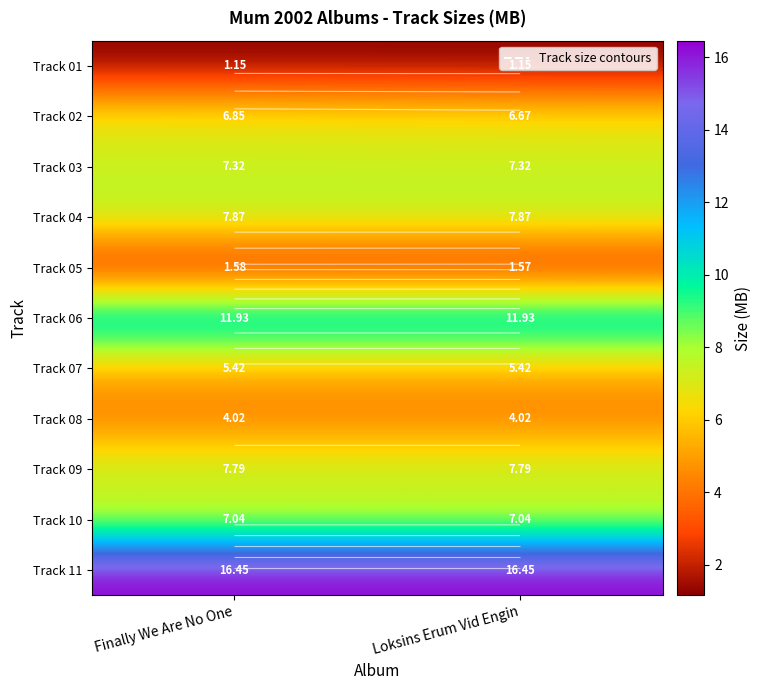

Is it true that Track 06 equals 5.4 at Loksins Erum Vid Engin?

False